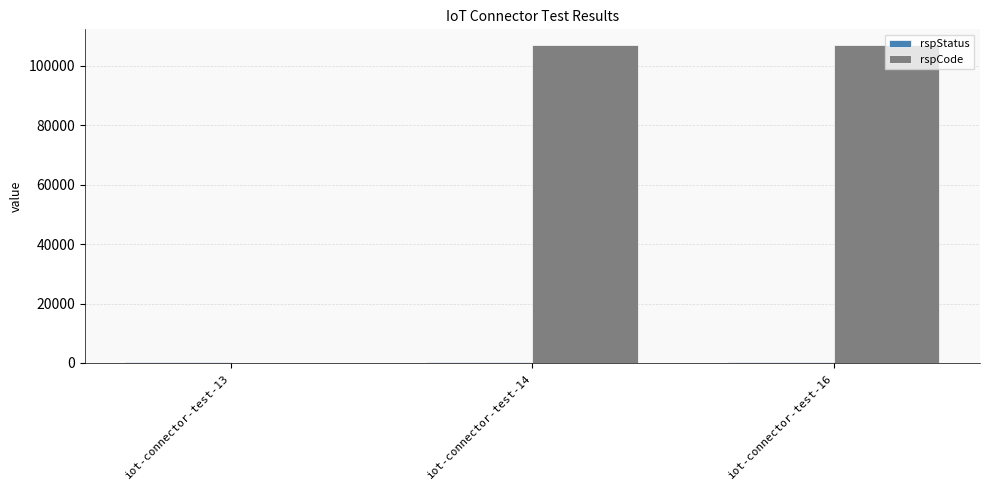

Are the bars horizontal?

No